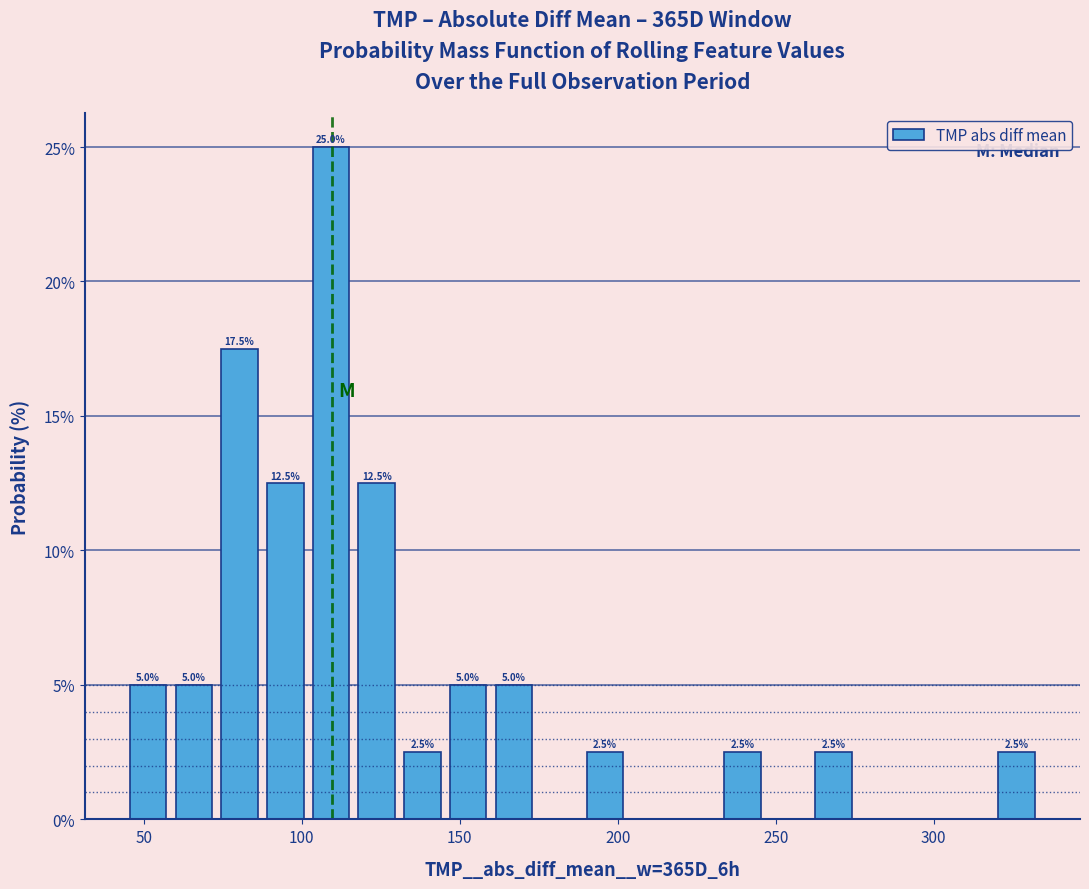

Around what value on the x-axis is the tallest bar? Give the approximate position of its centre, as read against the axis.

110